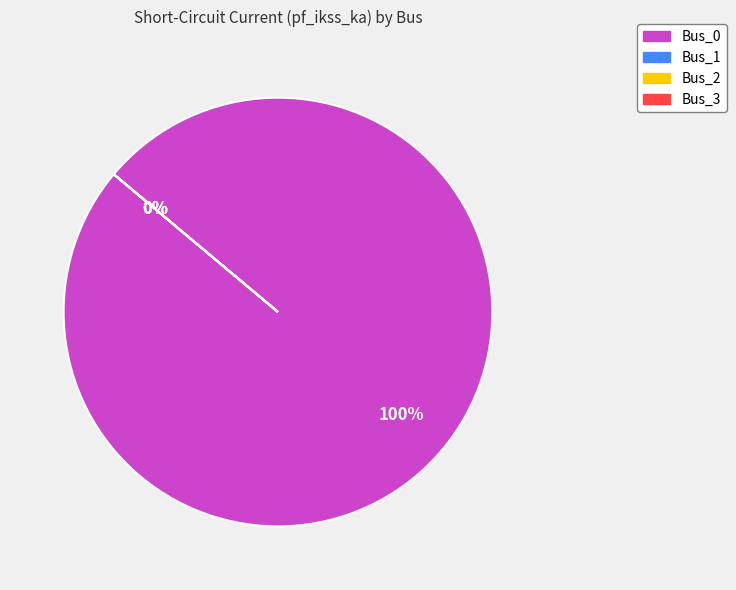

Is it true that Bus_2 is 15% of the pie?

False